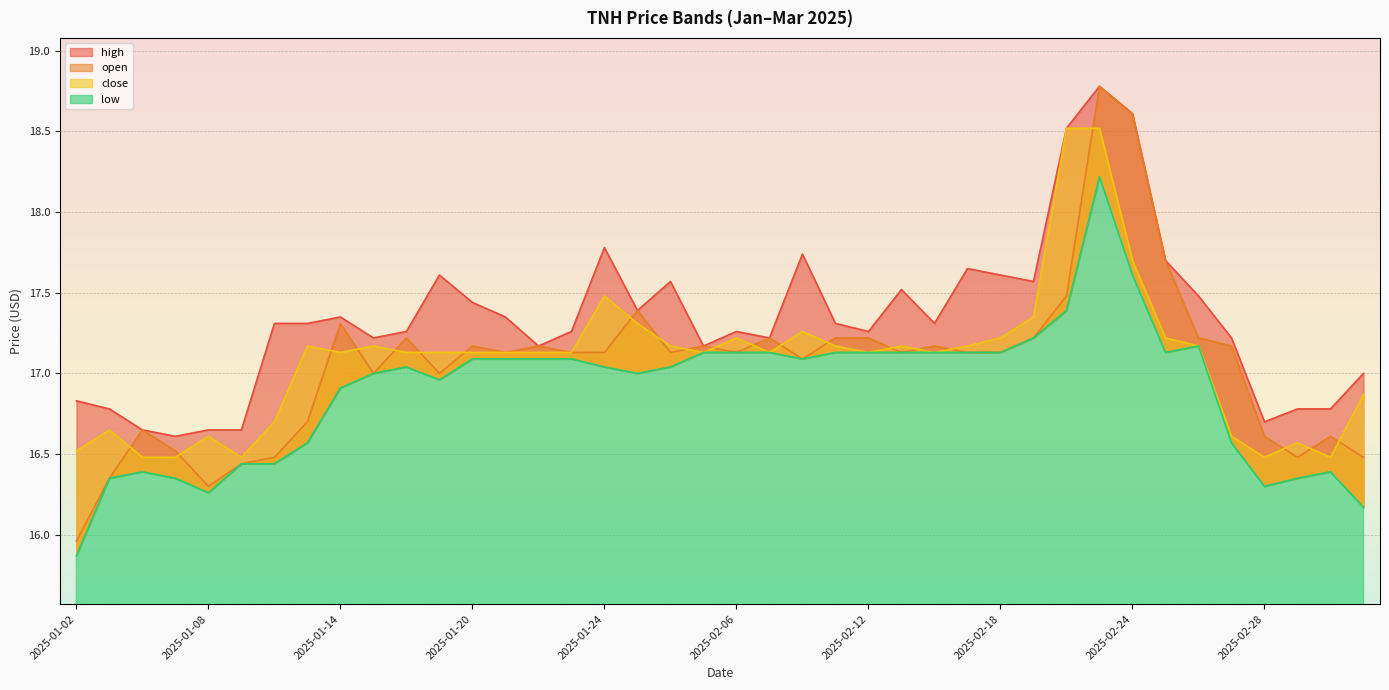

What is the value of the high point at the 25th from the left?

17.3